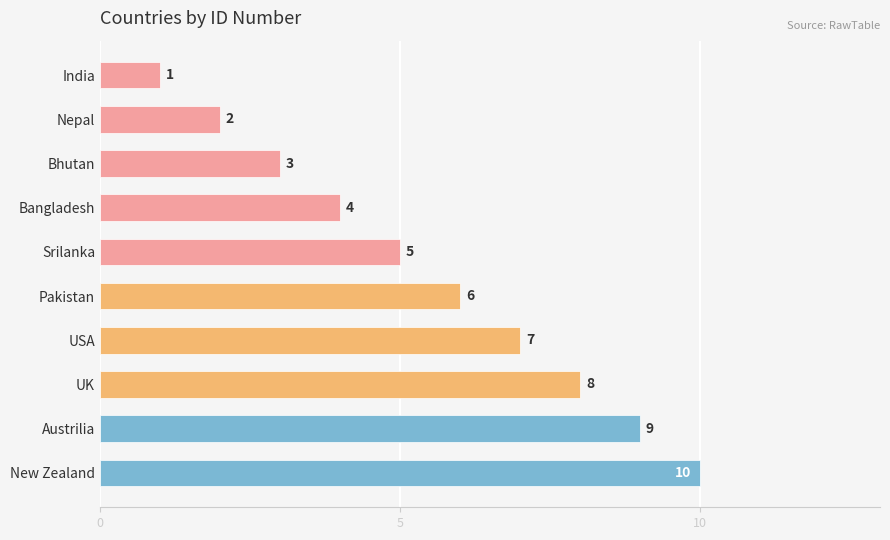

List the labels in order of value, largest first.

New Zealand, Austrilia, UK, USA, Pakistan, Srilanka, Bangladesh, Bhutan, Nepal, India